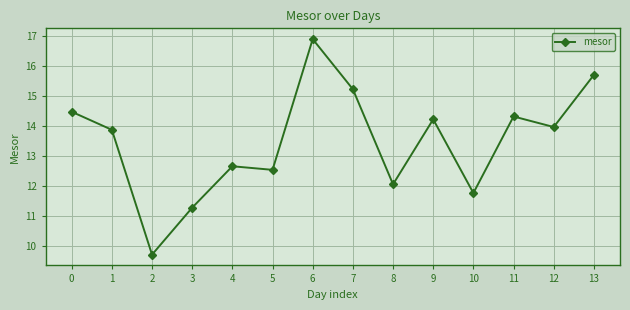

Where is the data nearest to the value 13?

4